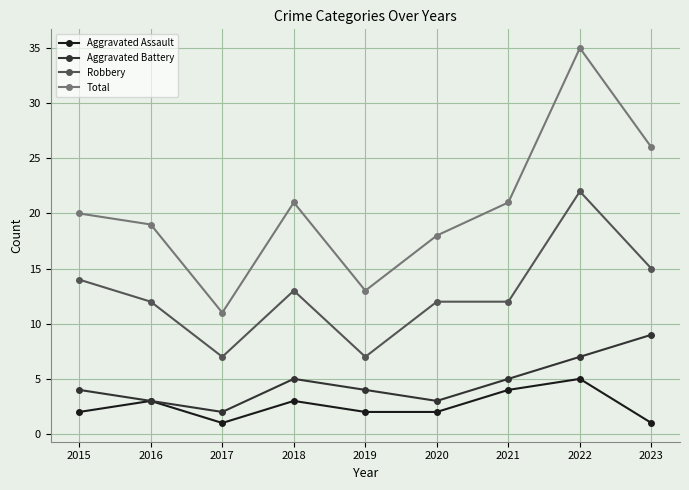

What value does the Robbery series have at 2018, to the nearest 10?

10